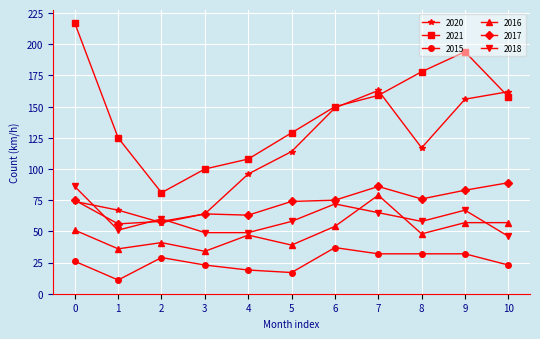

Is it true that 2016 equals 79 at 7?

True